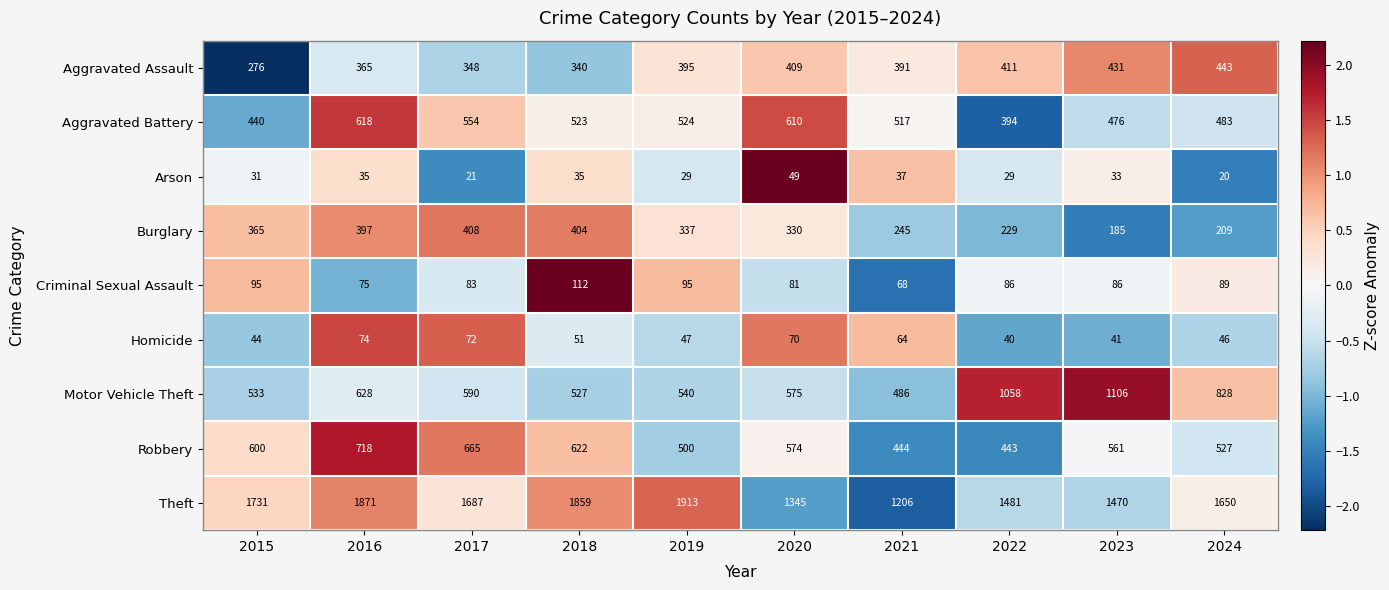

What is the difference between the second highest and second lowest values in the Motor Vehicle Theft series?

531